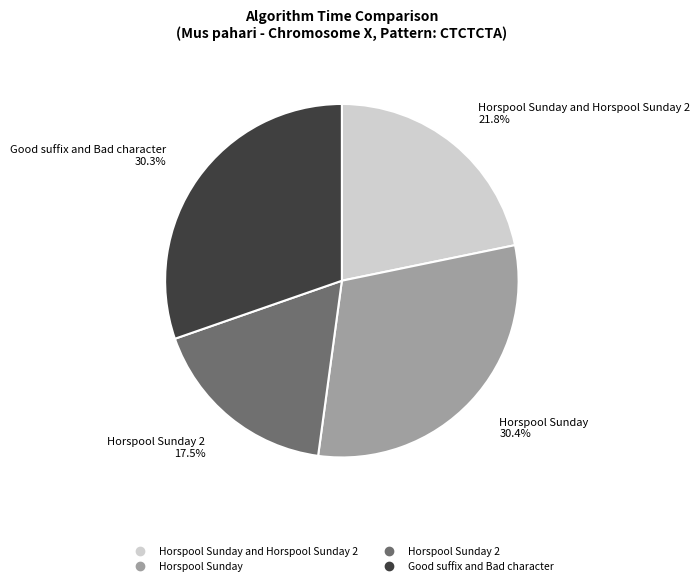

Does any single category account for the majority?

No